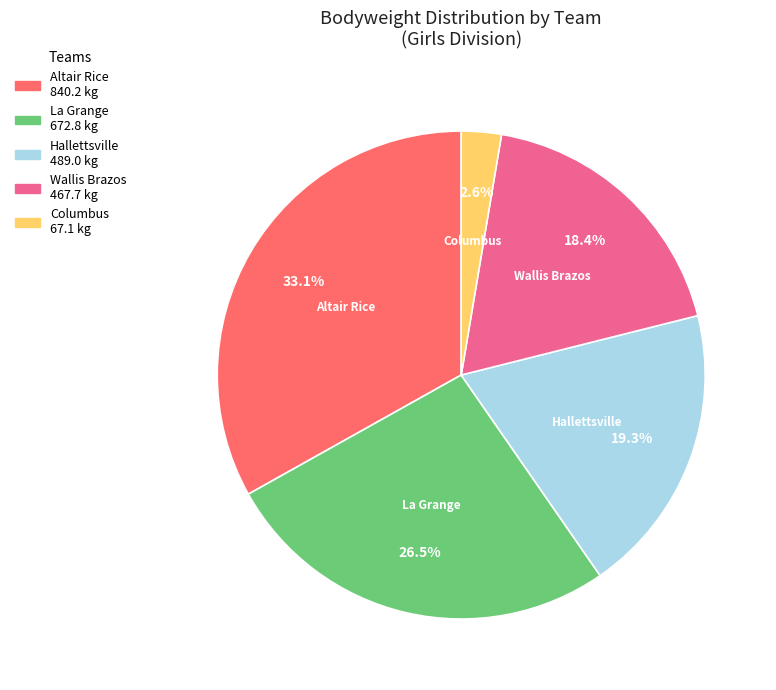

How many slices are in this pie chart?

5